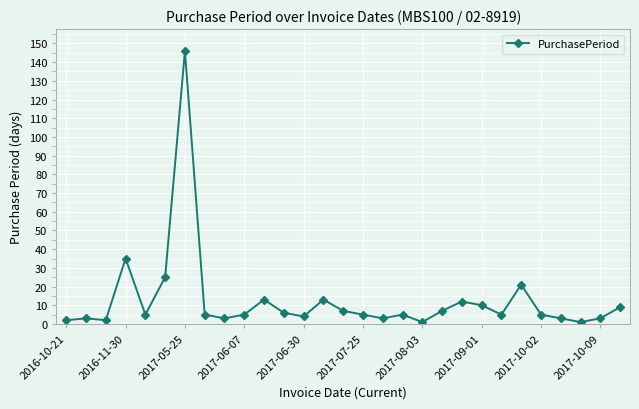

What is the greatest value displayed?

146